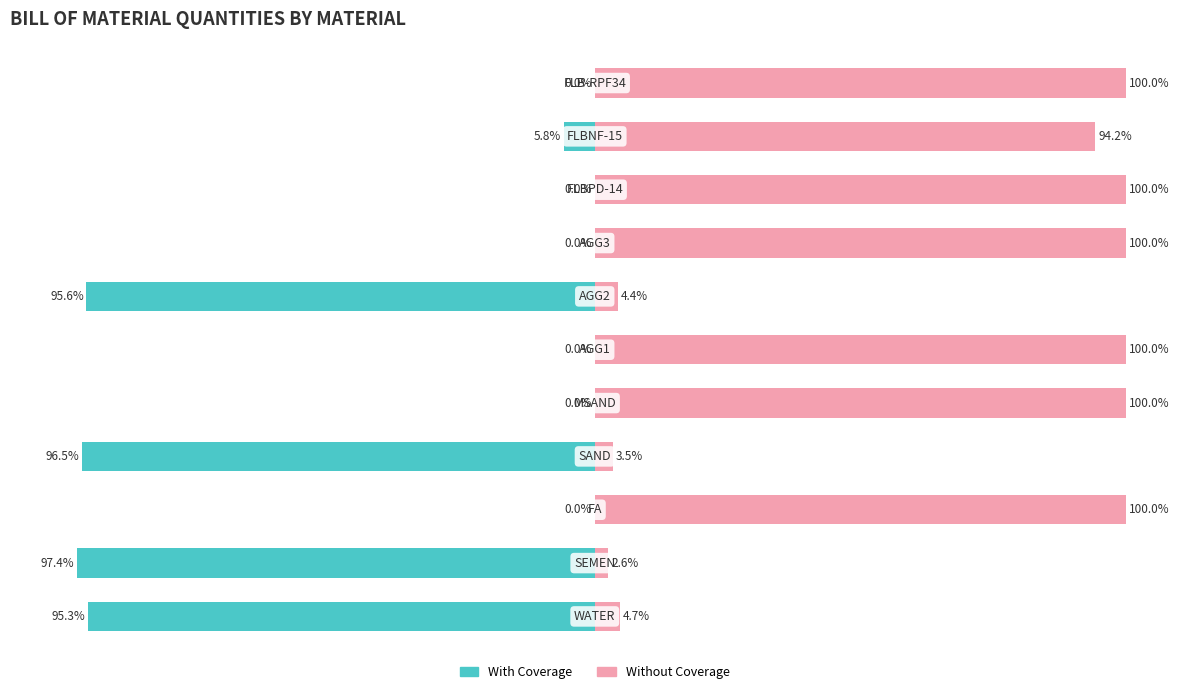

Reading left to right, what are all the values shown in this chart?

With Coverage: 0=-95.3	1=-97.4	2=0.0	3=-96.5	4=0.0	5=0.0	6=-95.6	7=0.0	8=0.0	9=-5.8	10=0.0
Without Coverage: 0=4.7	1=2.6	2=100.0	3=3.5	4=100.0	5=100.0	6=4.4	7=100.0	8=100.0	9=94.2	10=100.0